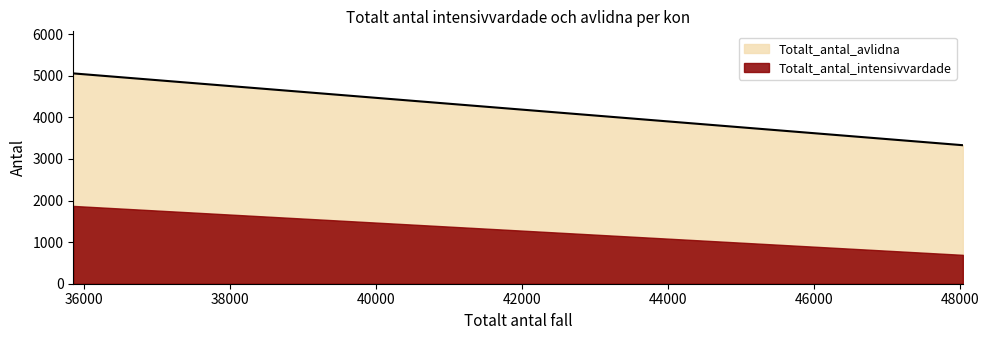

The value of Totalt_antal_intensivvardade at Man is 2500. True or false?

False